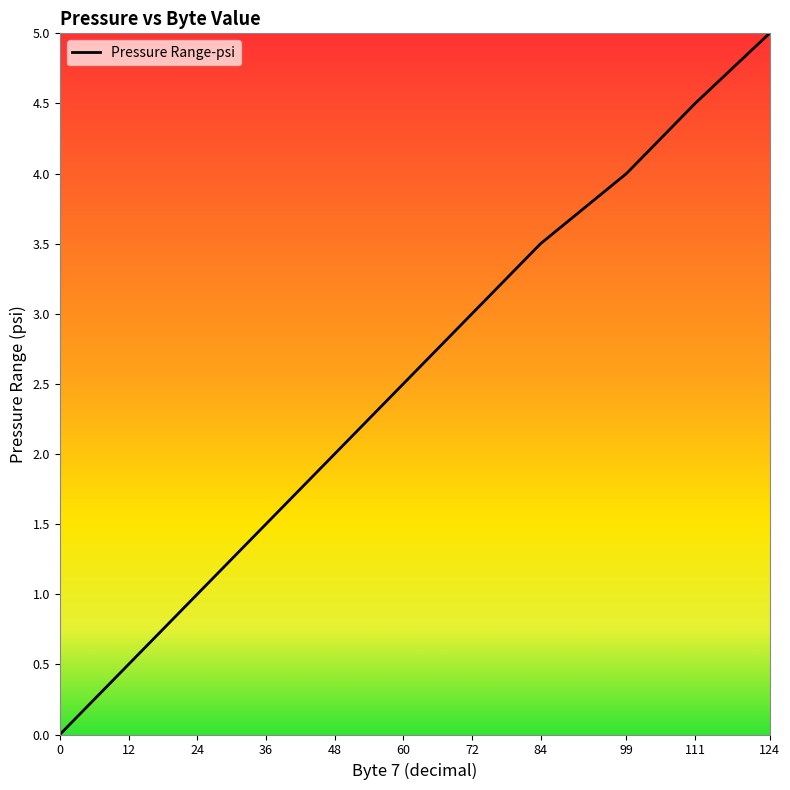

At which category does the chart reach its peak across all series?

124